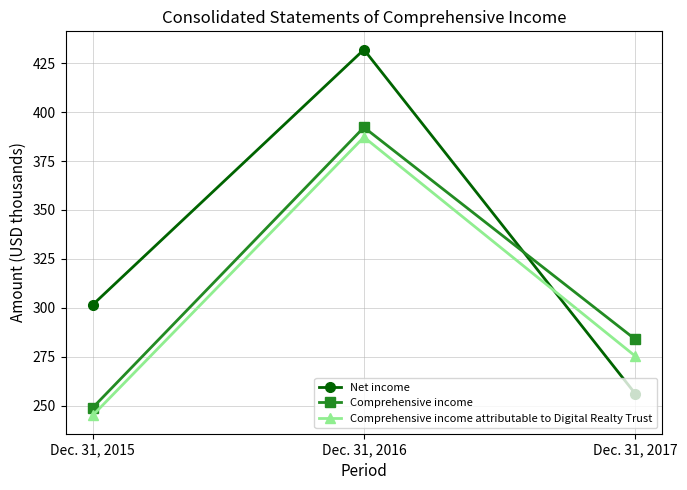

Between Dec. 31, 2016 and Dec. 31, 2017, which series saw the biggest shift?

Net income